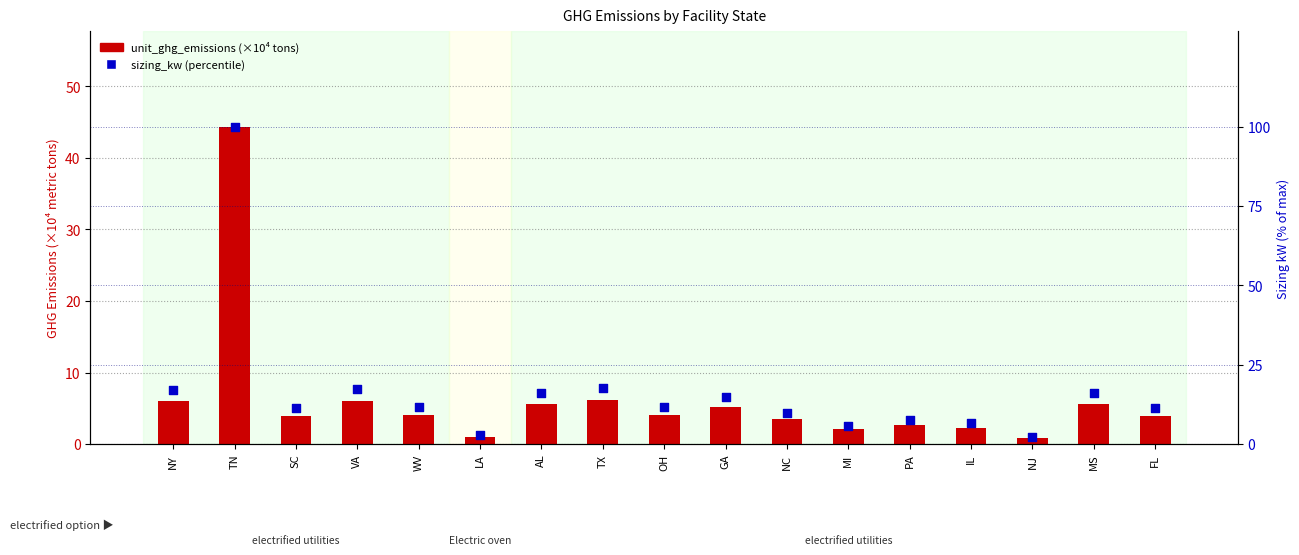

At how many categories does at least one series exceed 36?

1